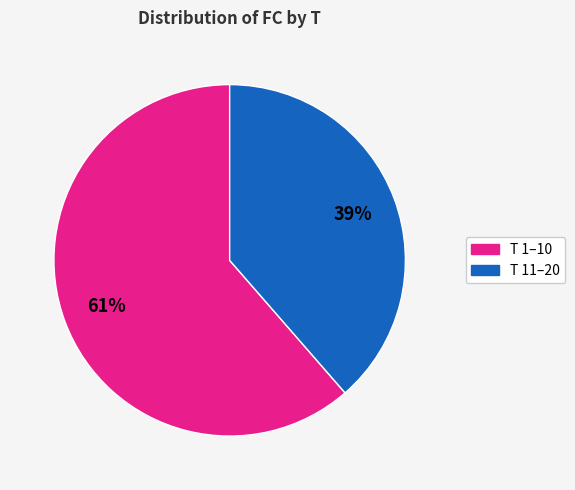

To the nearest percent, what is the average slice percentage?

50%